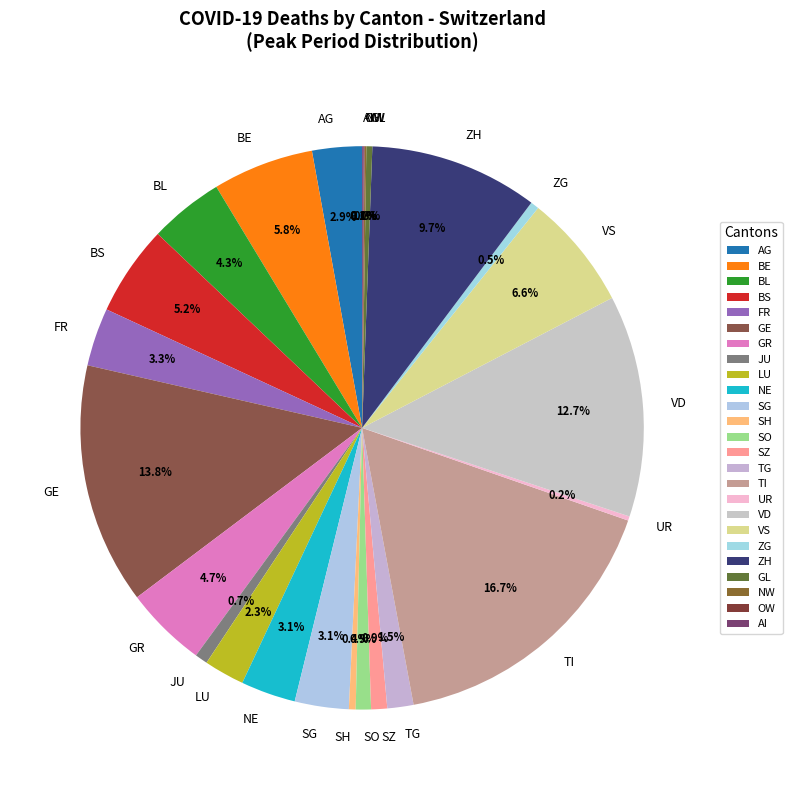

What percentage is the JU slice, to the nearest percent?

1%